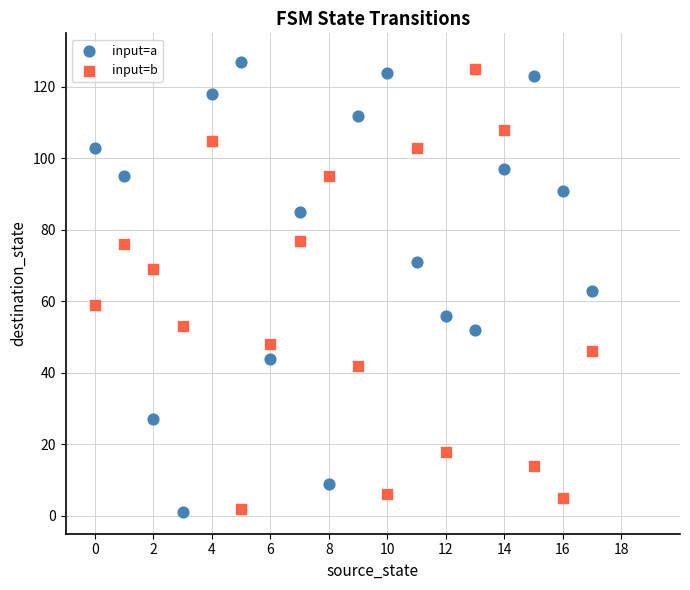

Which series has the largest Y range (max minus min)?

input=a